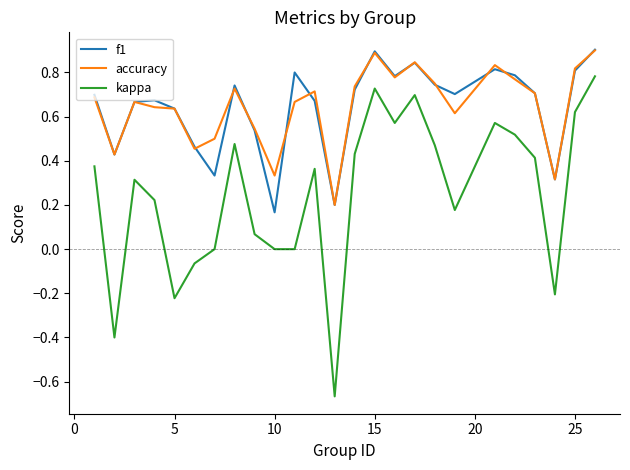

True or false: kappa and accuracy cross at least once.

False